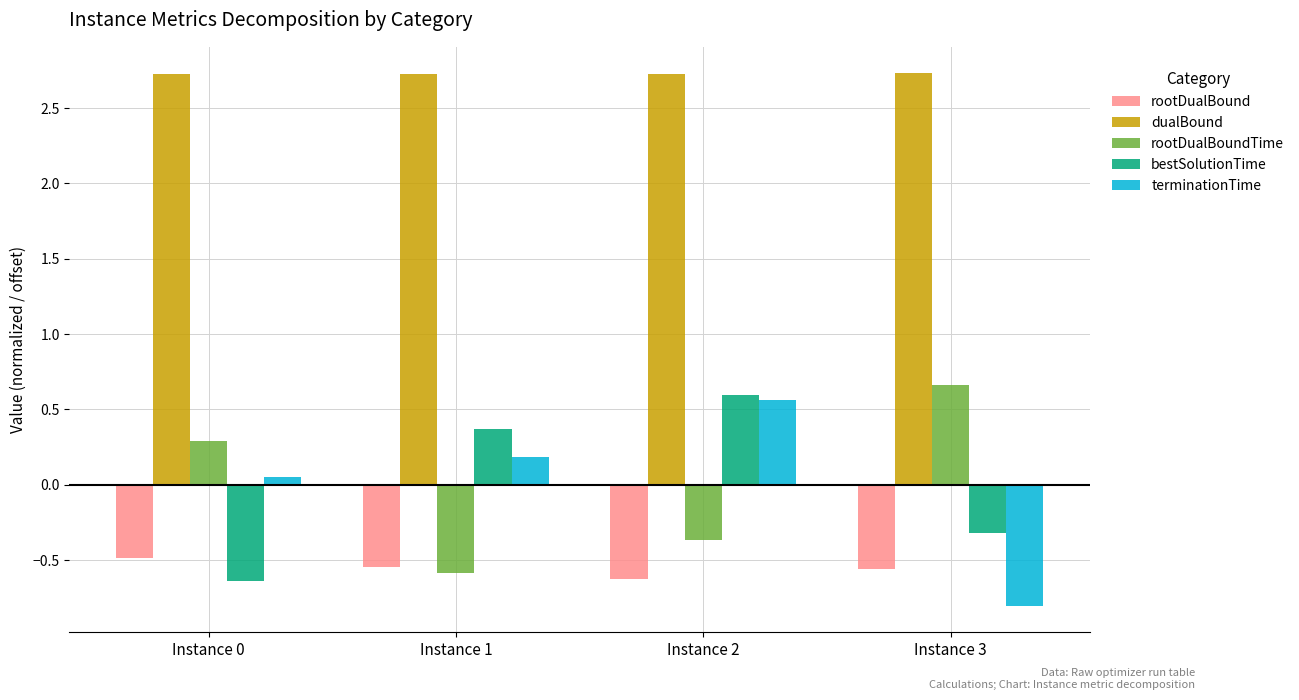

What are all the series names shown in the legend?

rootDualBound, dualBound, rootDualBoundTime, bestSolutionTime, terminationTime